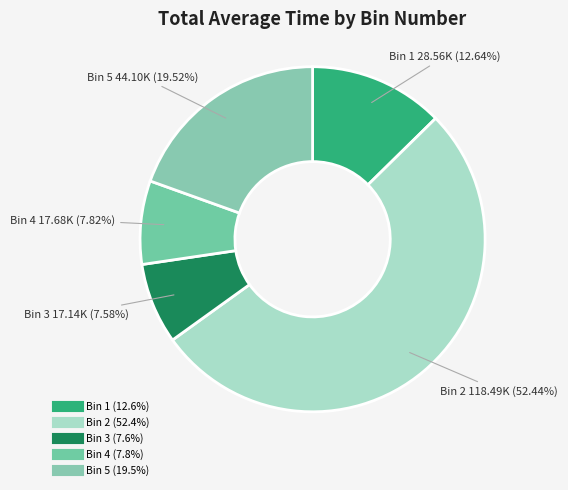

Is it true that Bin 3 is 8% of the pie?

True